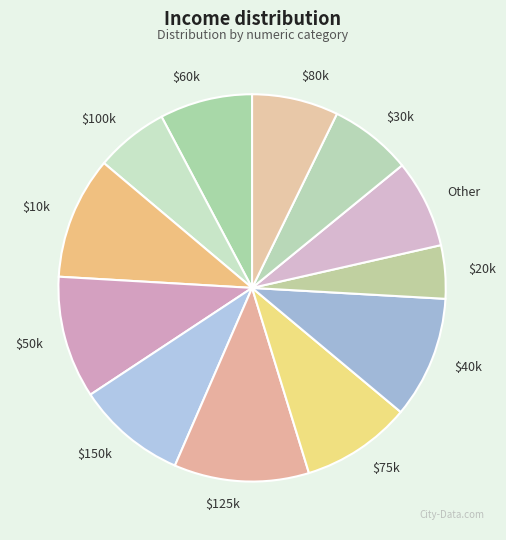

How many segments does this pie chart have?

12